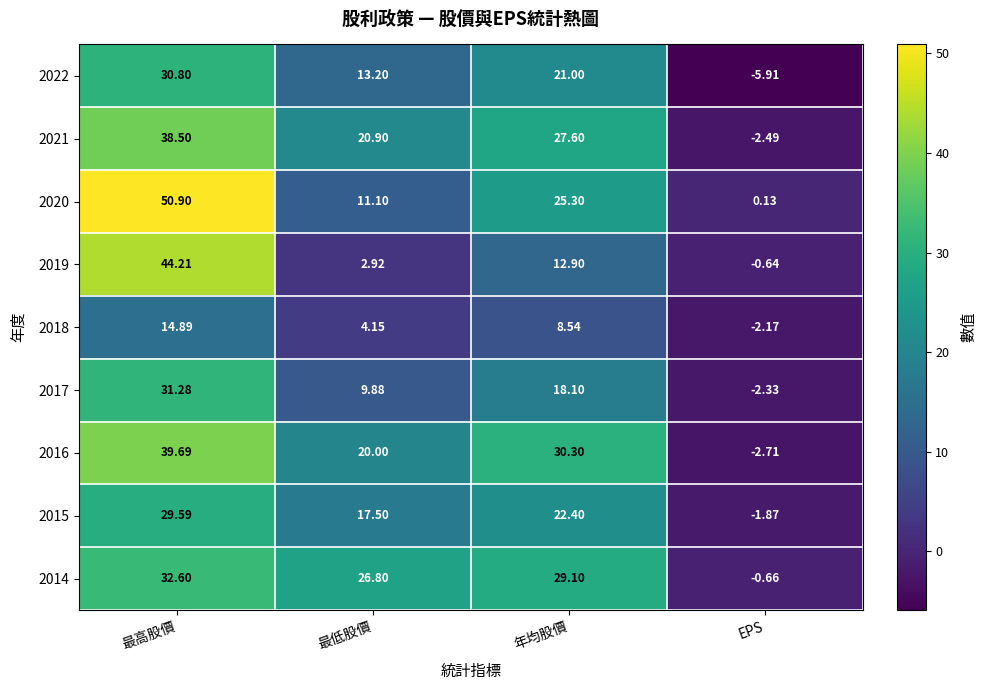

At which category is the sum across all series the highest?

最高股價